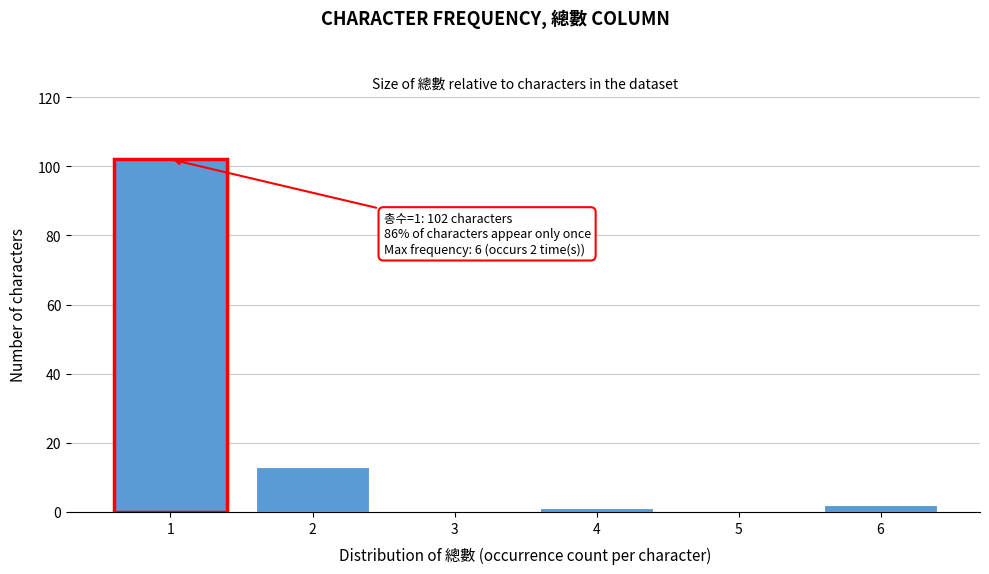

Reading left to right, what are all the values shown in this chart?

1=102	2=13	3=0	4=1	5=0	6=2